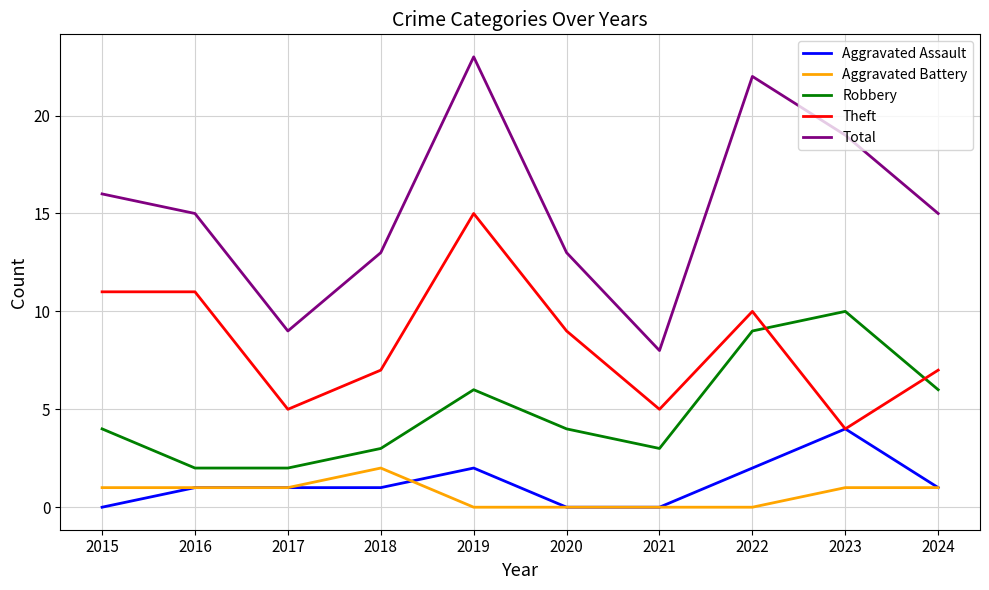

True or false: Aggravated Assault and Total cross at least once.

False